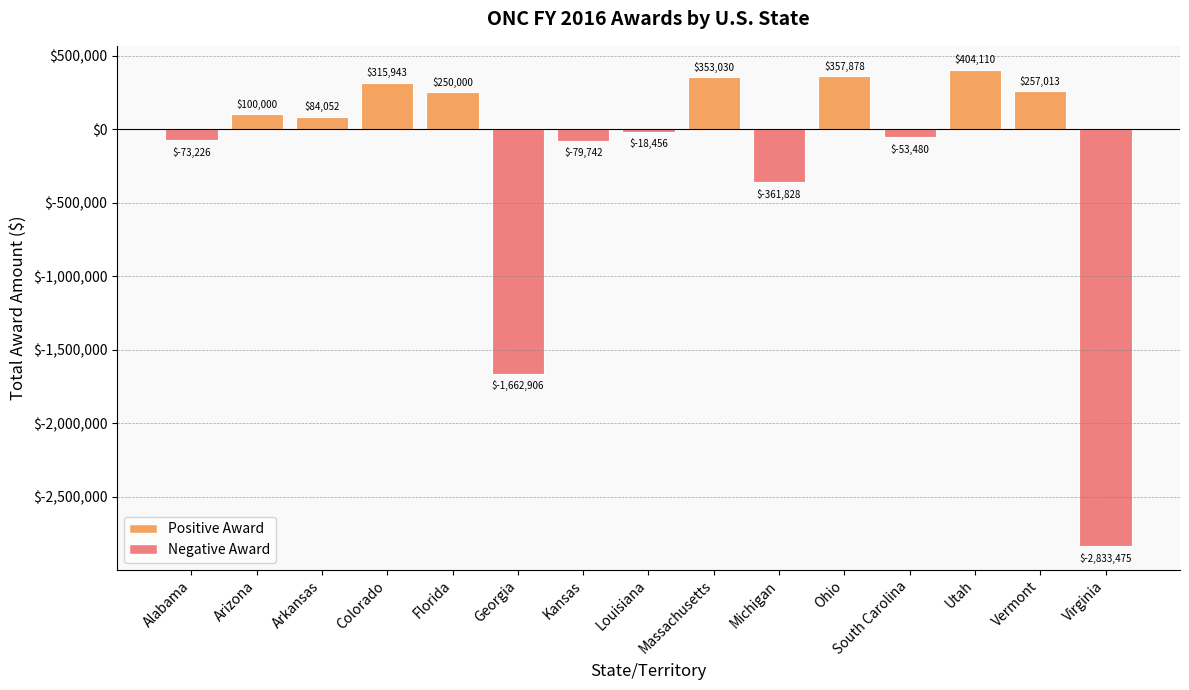

Which category has the highest value across all series?

Utah